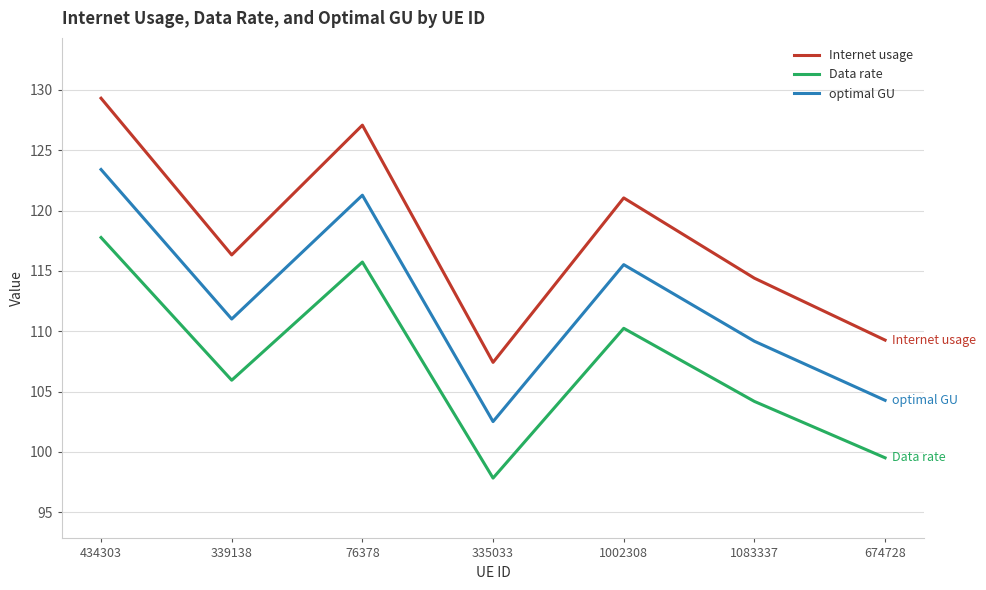

At which category is the sum across all series the highest?

434303